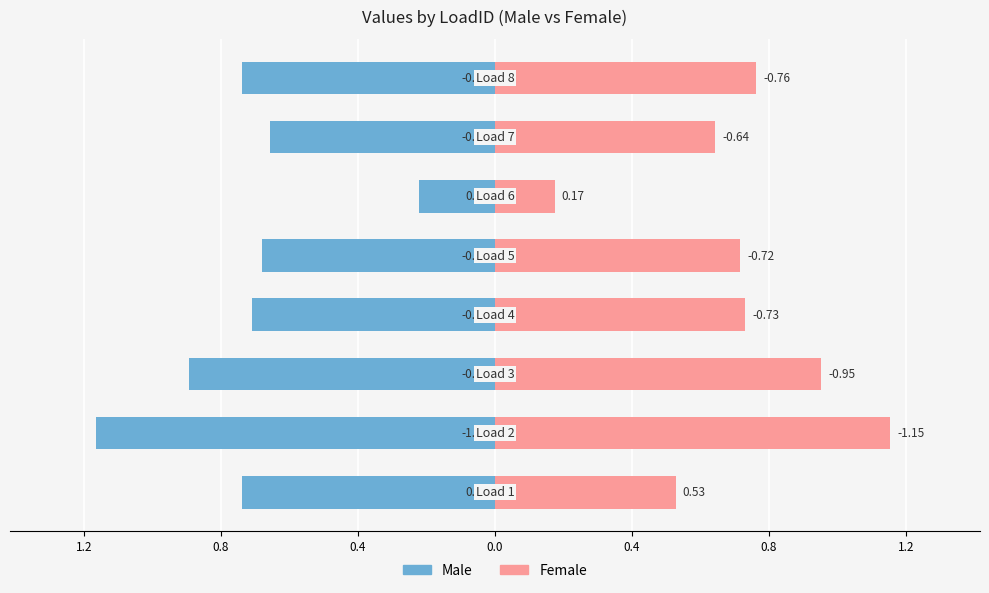

Which series has the widest spread of values?

Female